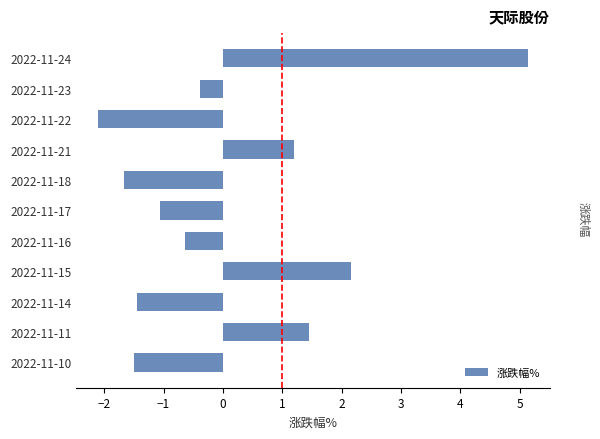

True or false: the data shows 2.2 at 2022-11-15.

True